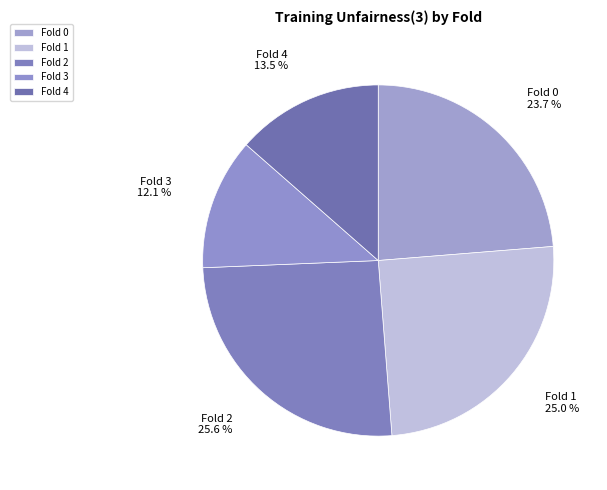

What percentage is the Fold 3 slice, to the nearest percent?

12%